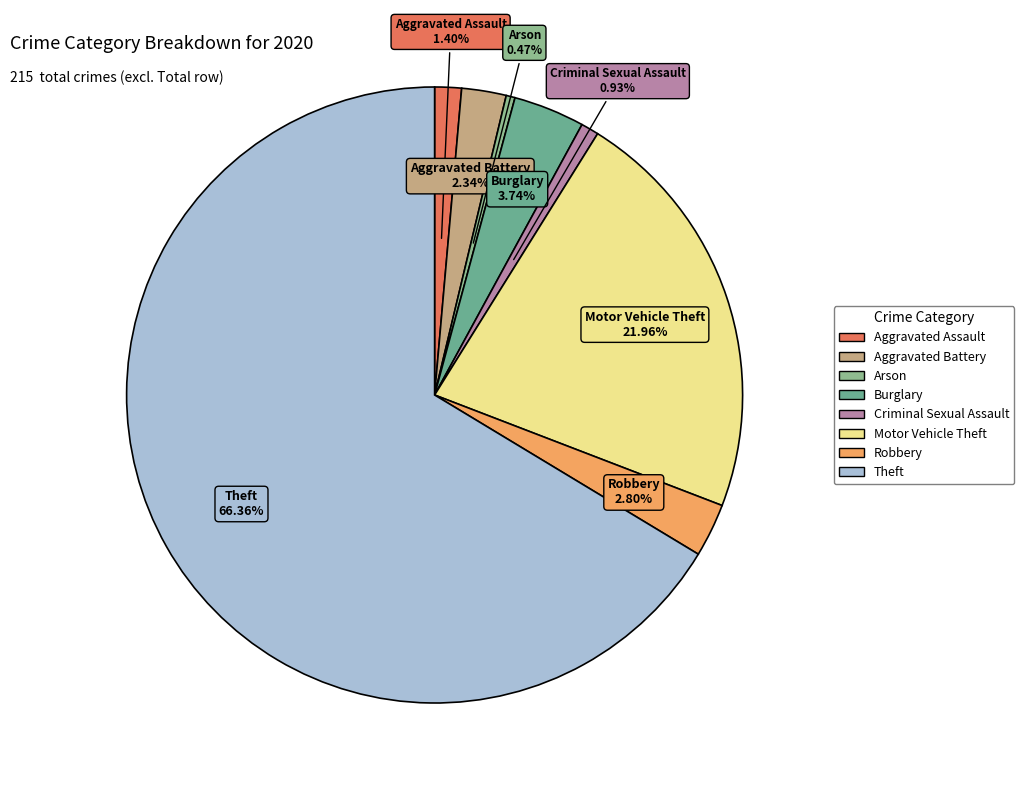

Does Aggravated Assault represent more than half of the total?

No